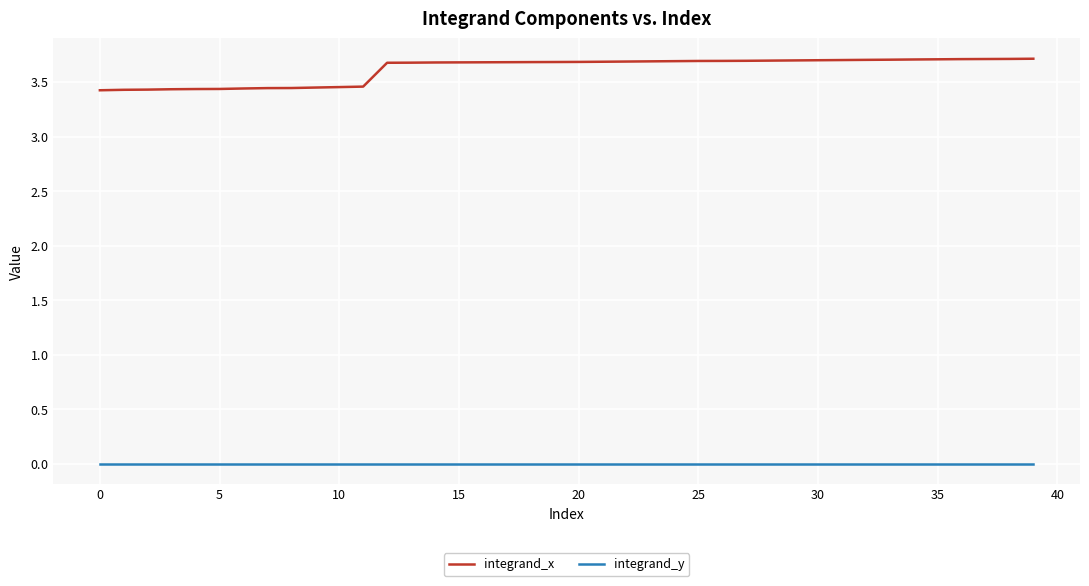

What are all the series names shown in the legend?

integrand_x, integrand_y